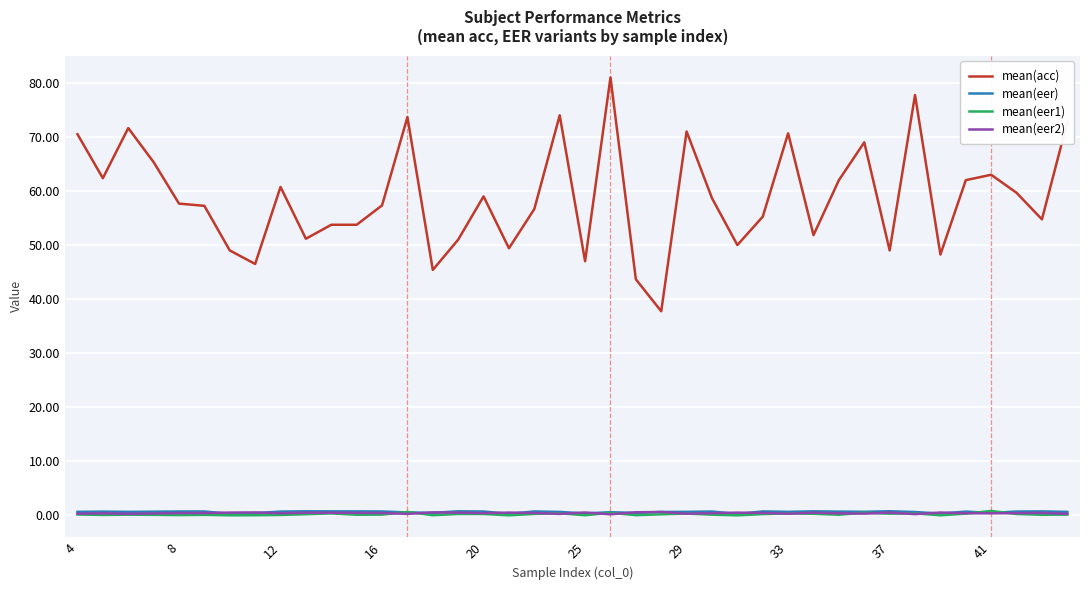

True or false: mean(acc) and mean(eer) cross at least once.

False